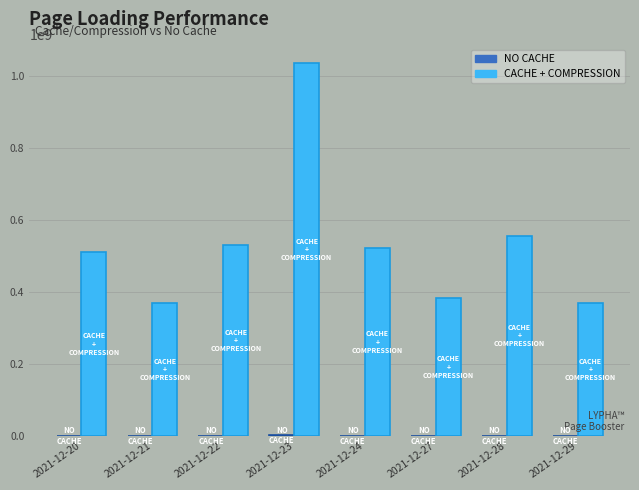

True or false: CACHE + COMPRESSION has a value of 179021260.6 at 2021-12-29.

False